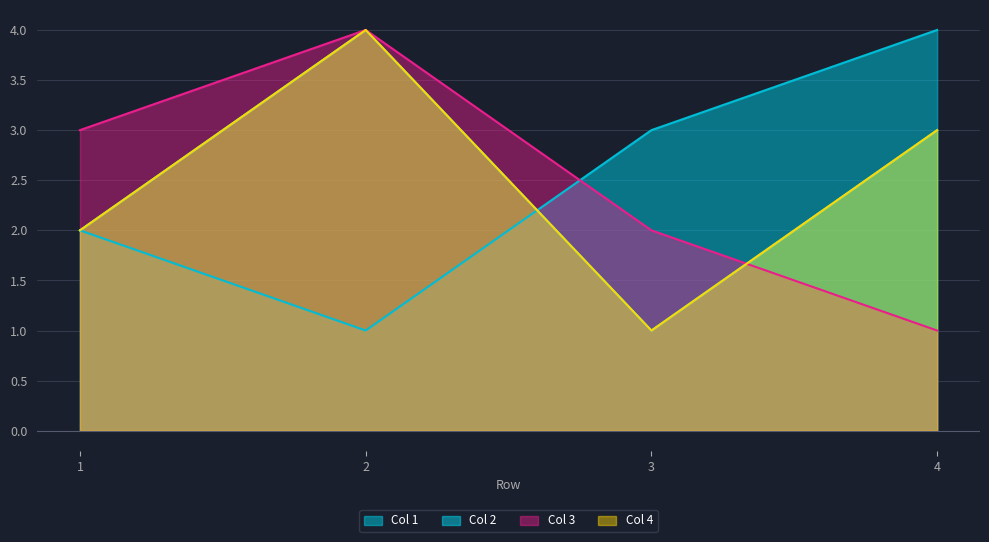

Reading right to left, transcribe all the data shown in this chart.

Col 1: 4	3	1	2
Col 2: 3	1	4	2
Col 3: 1	2	4	3
Col 4: 3	1	4	2